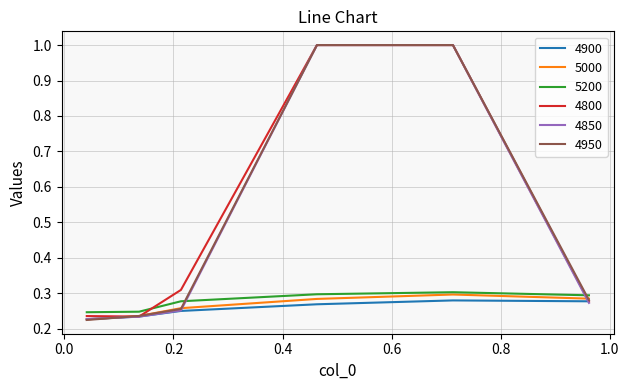

What is the greatest value displayed?

1.0